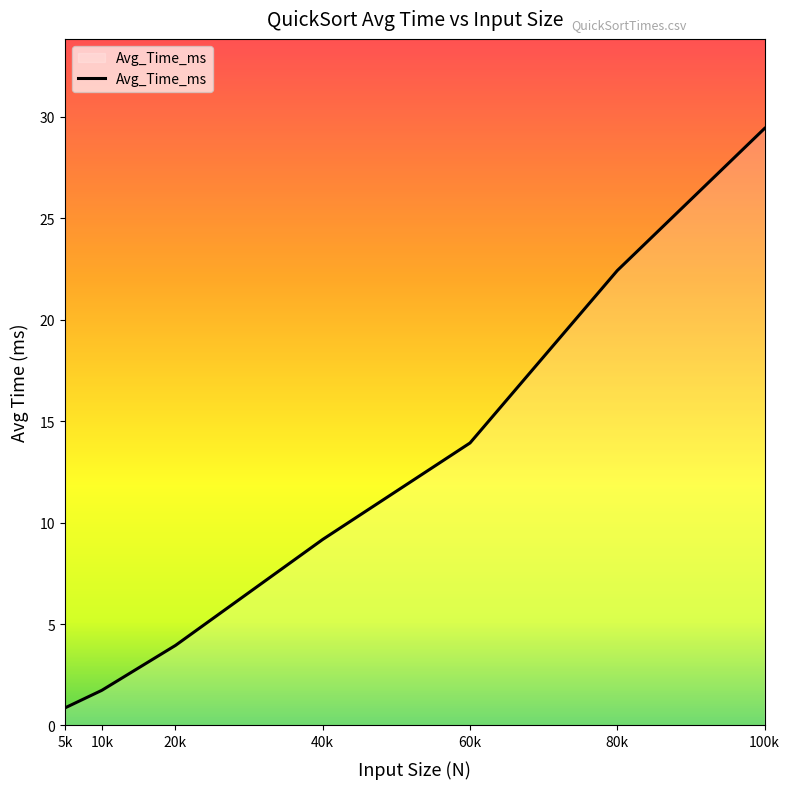

List the labels in order of value, smallest first.

5k, 10k, 20k, 40k, 60k, 80k, 100k